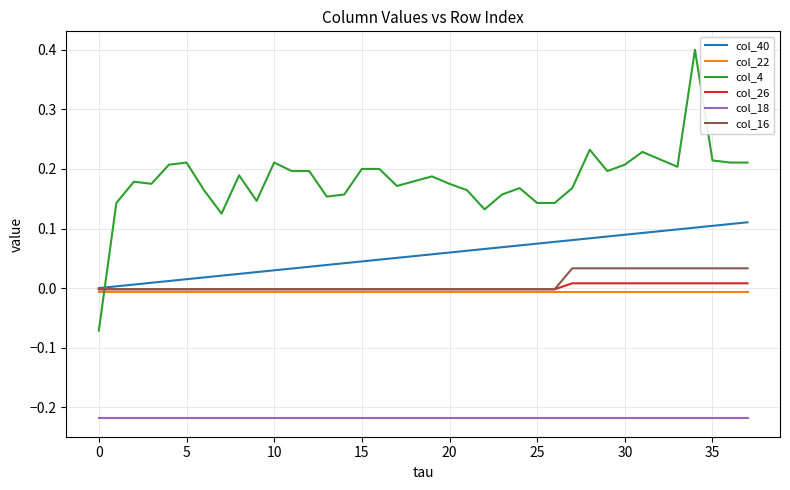

Which series has the largest total across all categories?

col_4